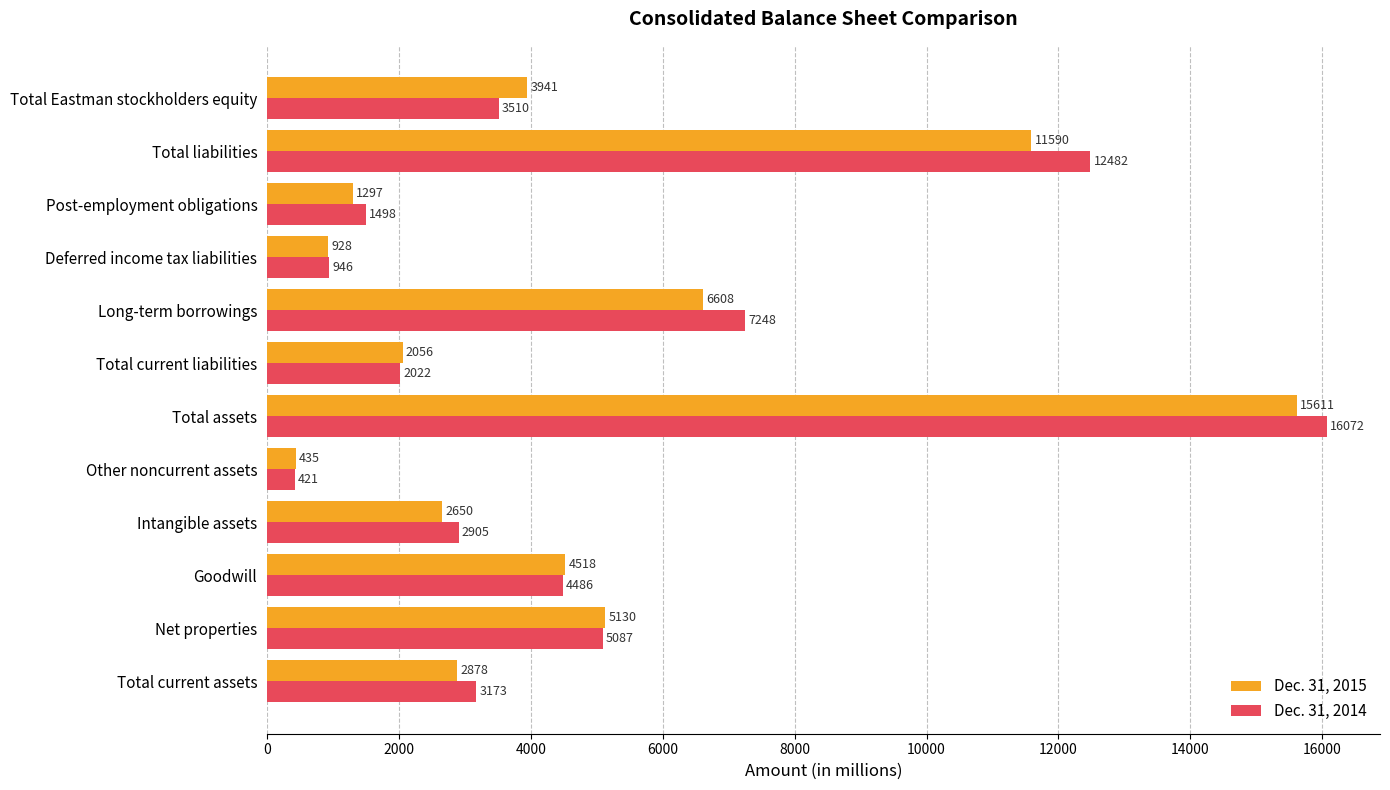

The Dec. 31, 2014 series shows 1498 at Post-employment obligations. True or false?

True